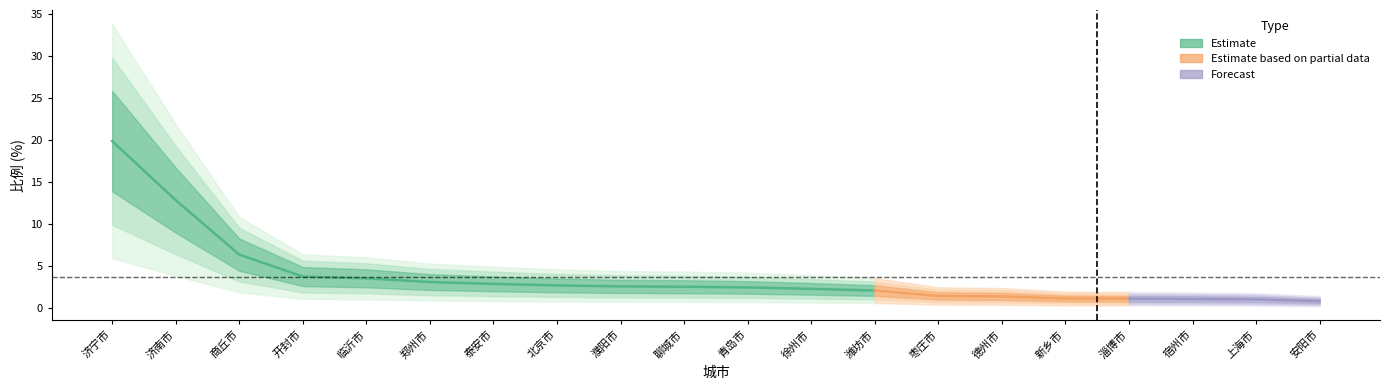

What is the sum of all values?

75.6